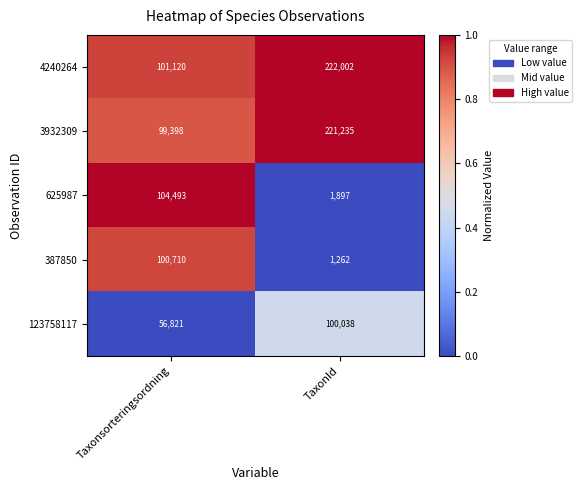

List the labels in order of 4240264 value, largest first.

TaxonId, Taxonsorteringsordning